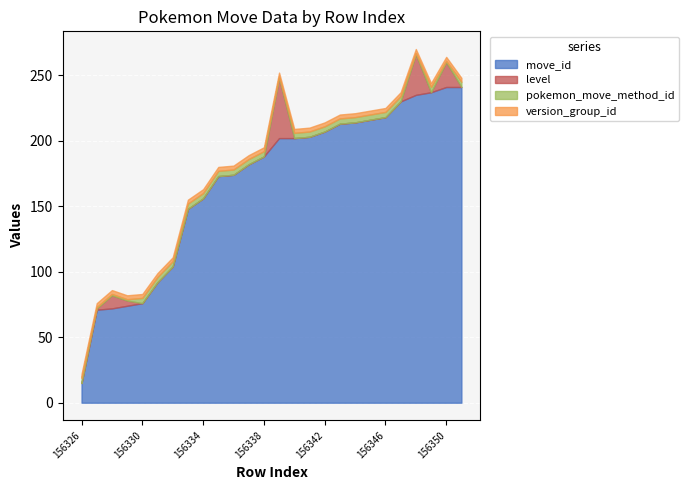

The value of move_id at 156349 is 102. True or false?

False